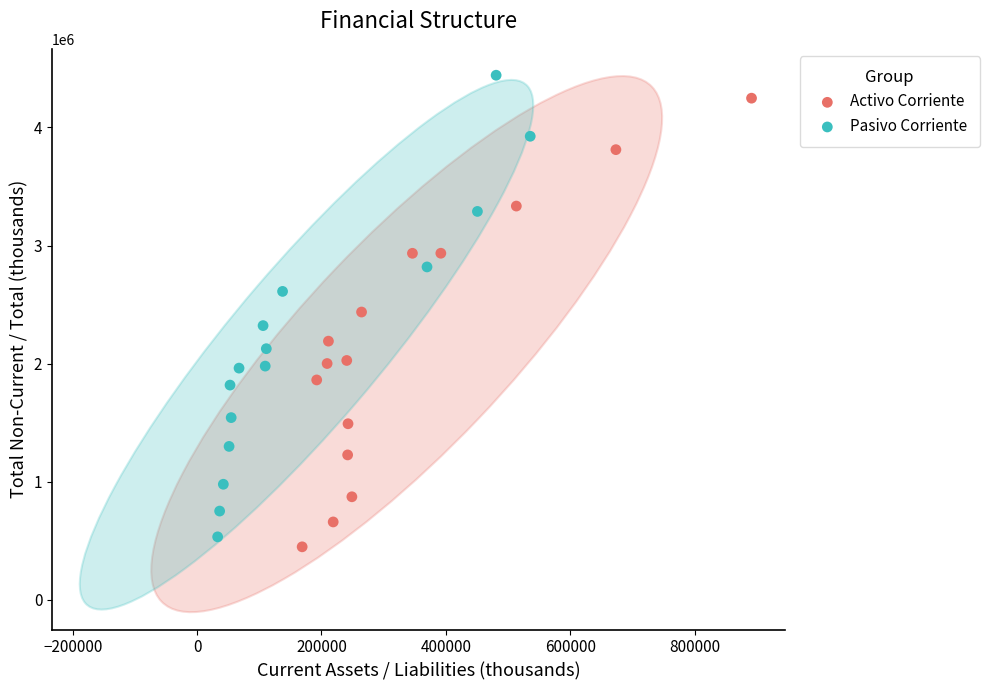

Which series has the widest spread of Y values?

Pasivo Corriente